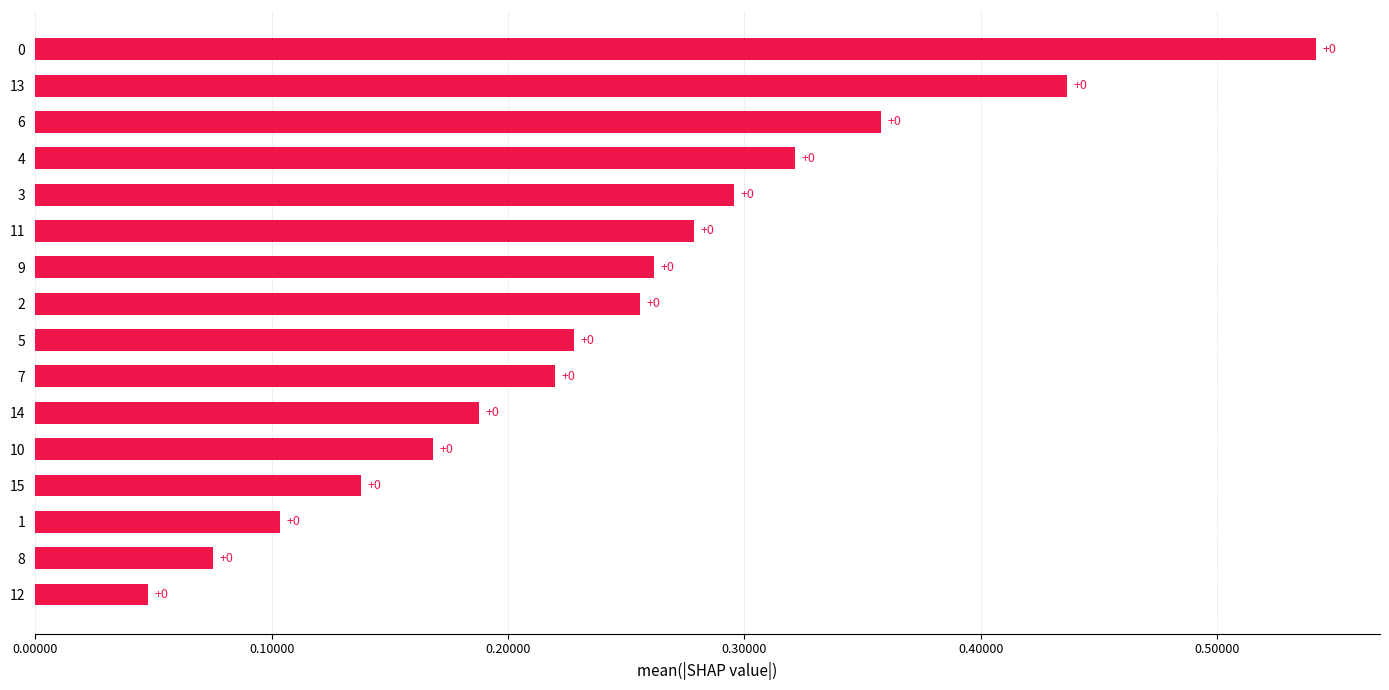

How many bars are there in total?

16